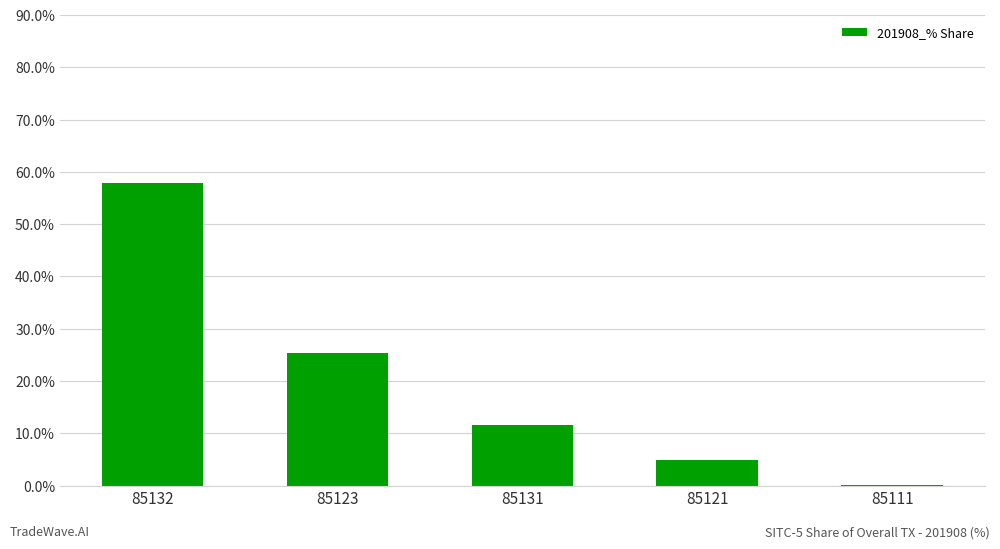

Is it true that the value at 85131 is 7.0?

False